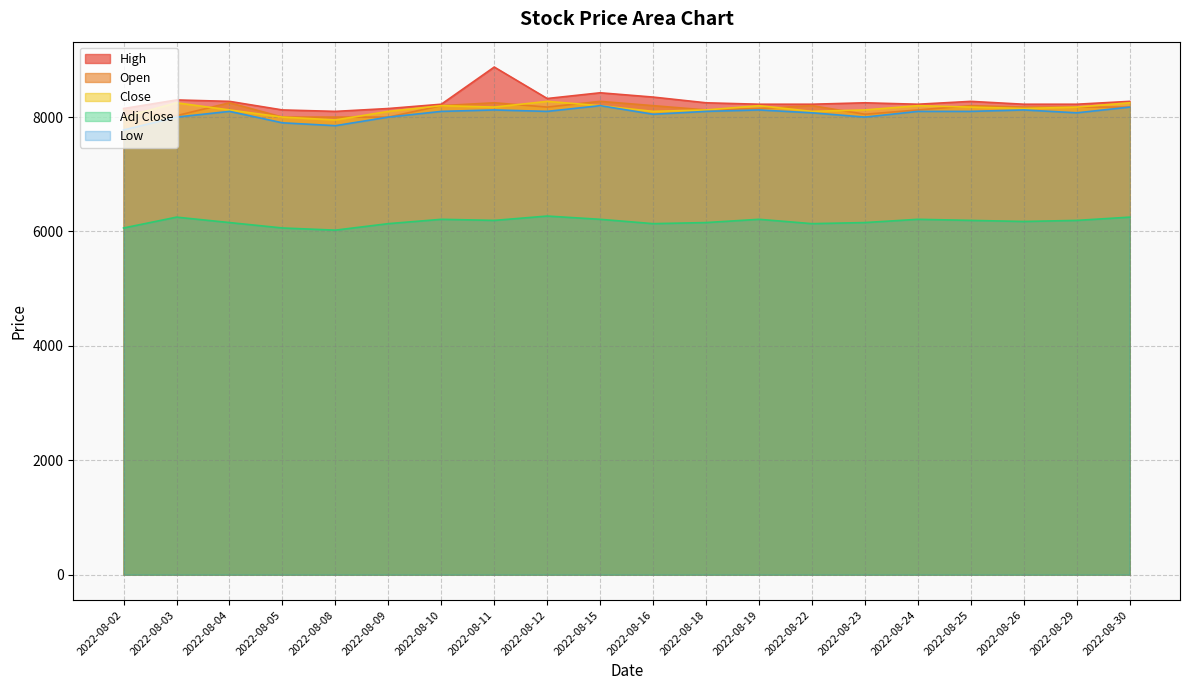

At which category is the sum across all series the highest?

2022-08-11